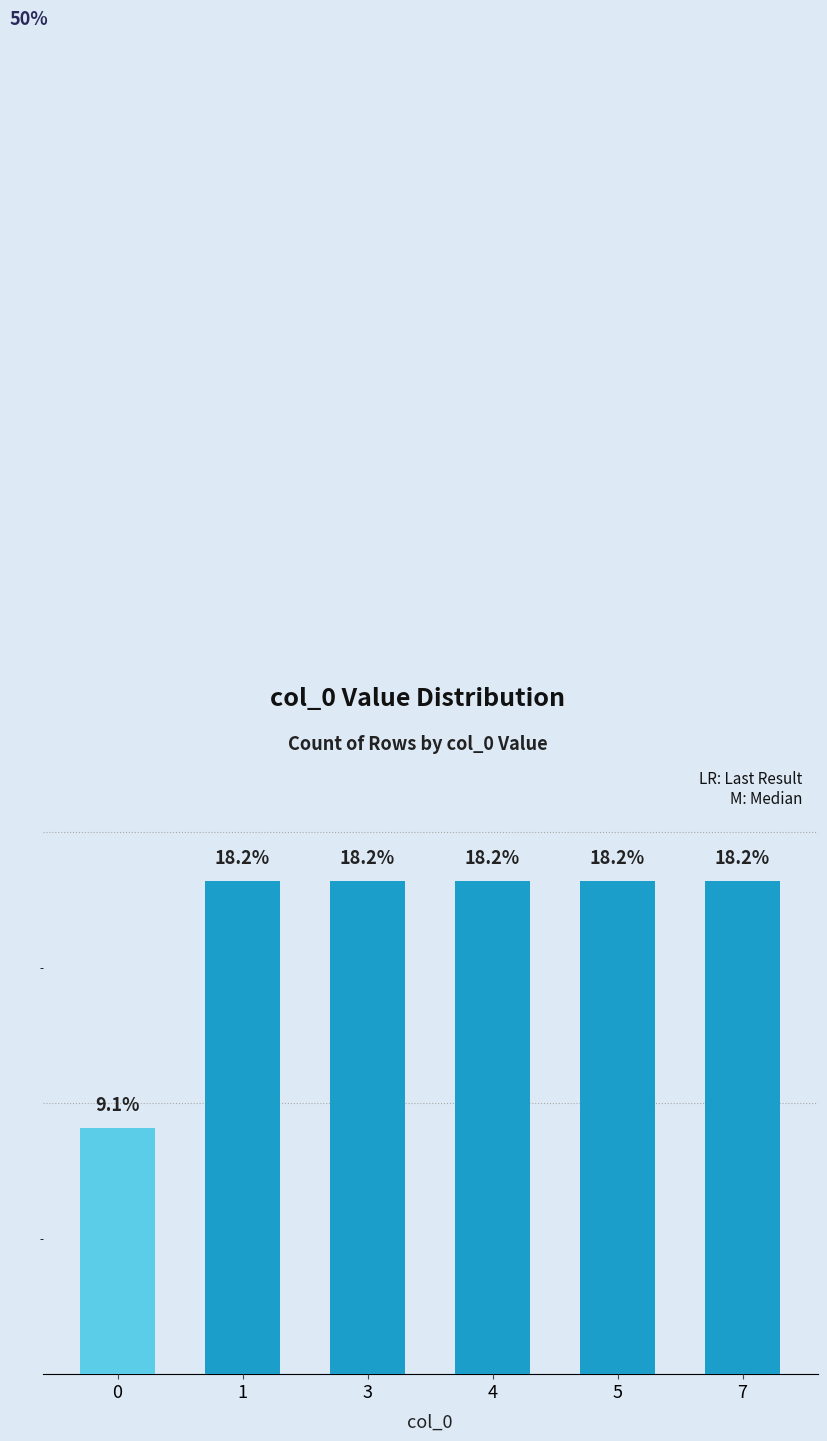

Are the bars grouped side by side (vs. stacked)?

No